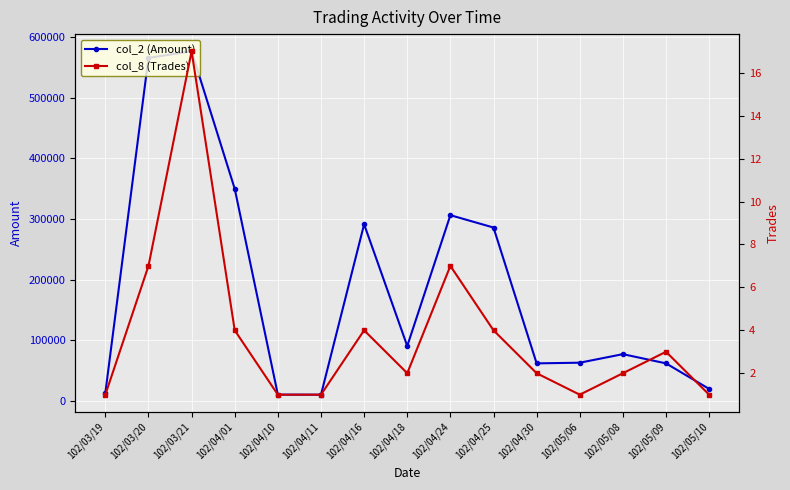

Which has a higher value, 102/05/09 or 102/04/01?

102/04/01